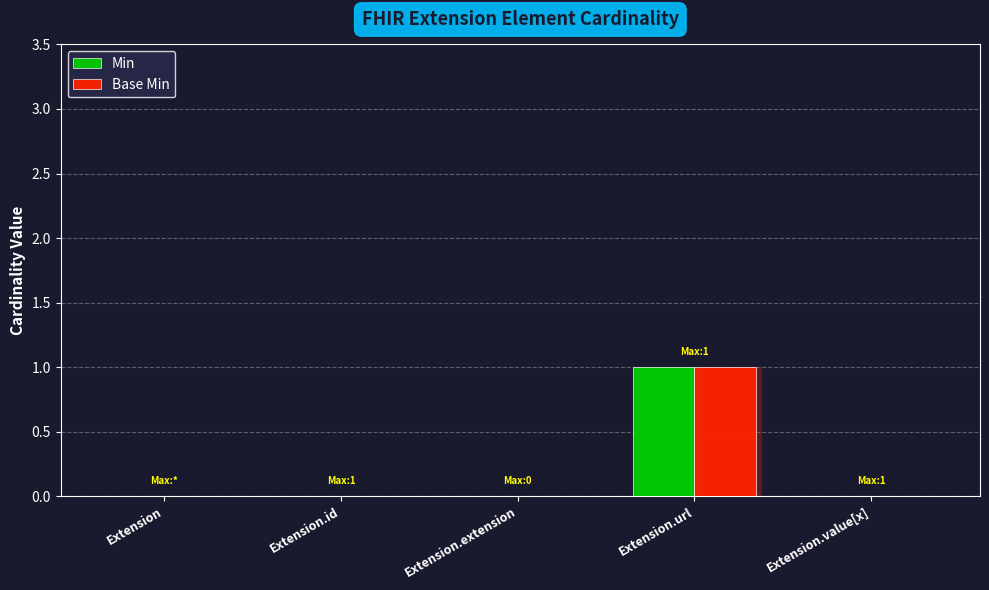

Are the bars grouped side by side (vs. stacked)?

Yes